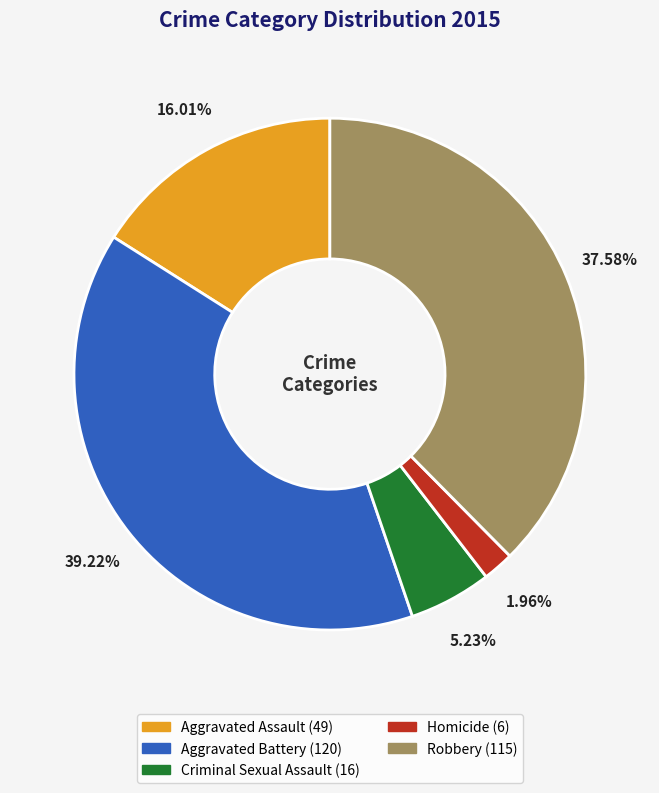

The Aggravated Battery slice represents 33% of the pie. True or false?

False